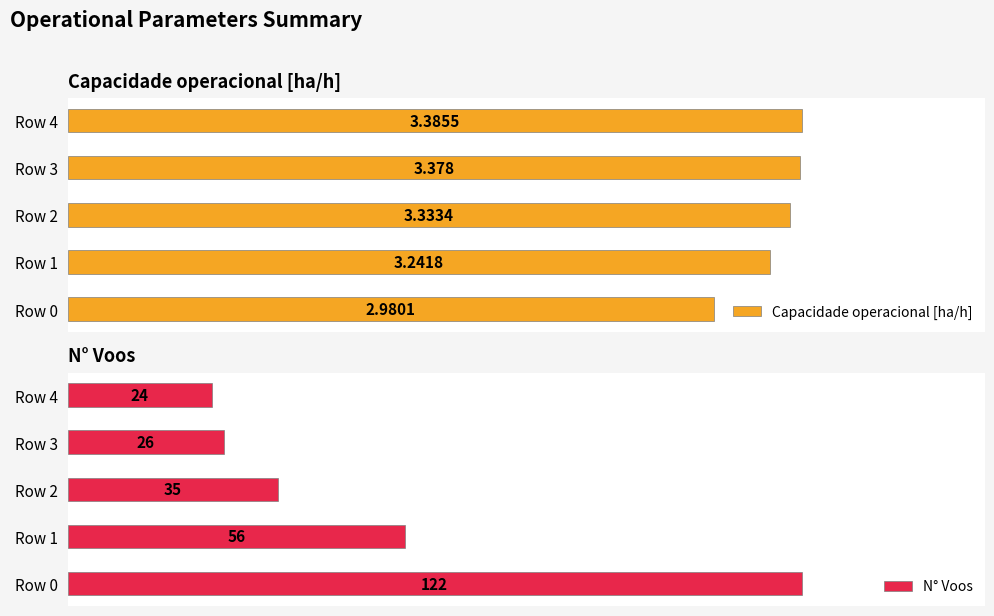

What is the difference between the maximum and minimum values in the Capacidade operacional [ha/h] series?

0.4